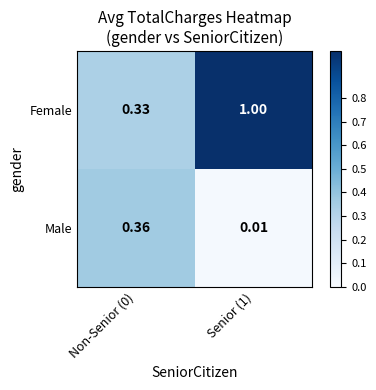

Which series has the largest range (max minus min)?

Female